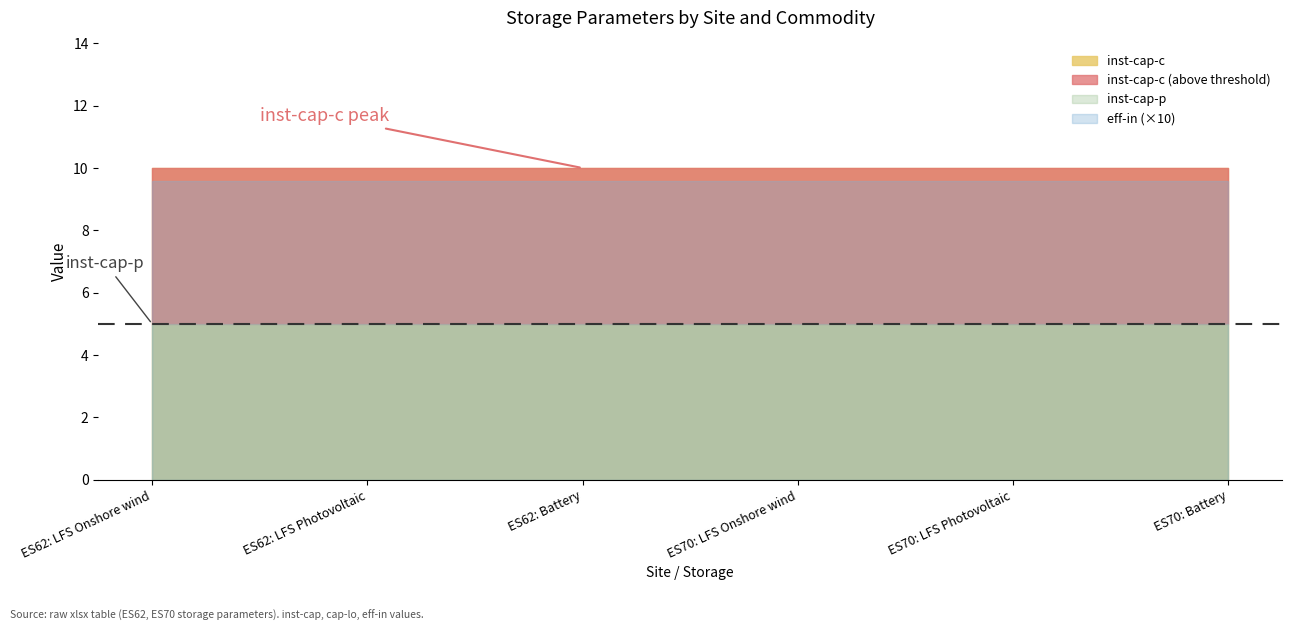

Reading left to right, transcribe all the data shown in this chart.

cap-lo-c: ES62: LFS Onshore wind=0.0	ES62: LFS Photovoltaic=0.0	ES62: Battery=0.0	ES70: LFS Onshore wind=0.0	ES70: LFS Photovoltaic=0.0	ES70: Battery=0.0
inst-cap-p: ES62: LFS Onshore wind=5.0	ES62: LFS Photovoltaic=5.0	ES62: Battery=5.0	ES70: LFS Onshore wind=5.0	ES70: LFS Photovoltaic=5.0	ES70: Battery=5.0
cap-lo-p: ES62: LFS Onshore wind=0.0	ES62: LFS Photovoltaic=0.0	ES62: Battery=0.0	ES70: LFS Onshore wind=0.0	ES70: LFS Photovoltaic=0.0	ES70: Battery=0.0
eff-in: ES62: LFS Onshore wind=1.0	ES62: LFS Photovoltaic=1.0	ES62: Battery=1.0	ES70: LFS Onshore wind=1.0	ES70: LFS Photovoltaic=1.0	ES70: Battery=1.0
inst-cap-c: ES62: LFS Onshore wind=10.0	ES62: LFS Photovoltaic=10.0	ES62: Battery=10.0	ES70: LFS Onshore wind=10.0	ES70: LFS Photovoltaic=10.0	ES70: Battery=10.0